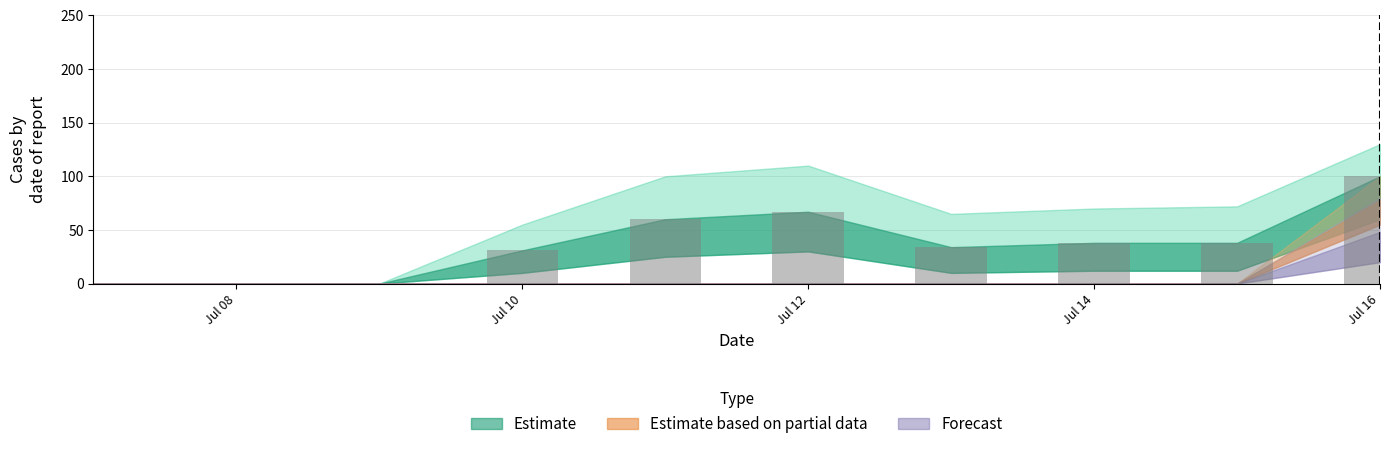

What is the greatest value displayed?

100